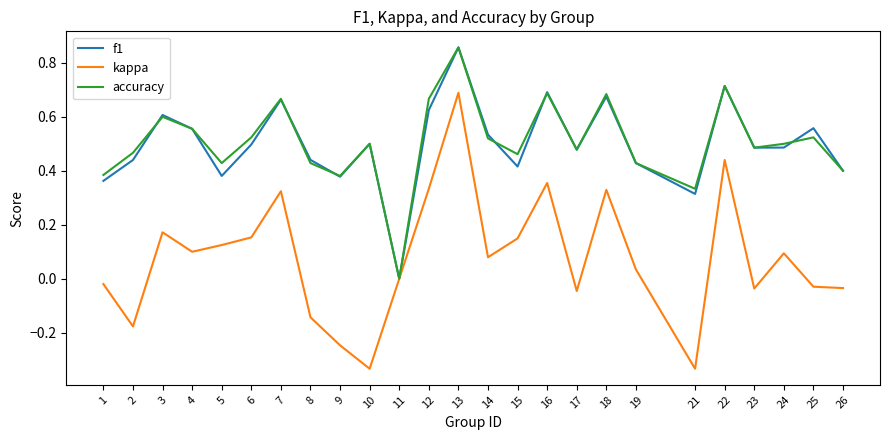

Is the value of accuracy at 16 greater than the value of f1 at 22?

No